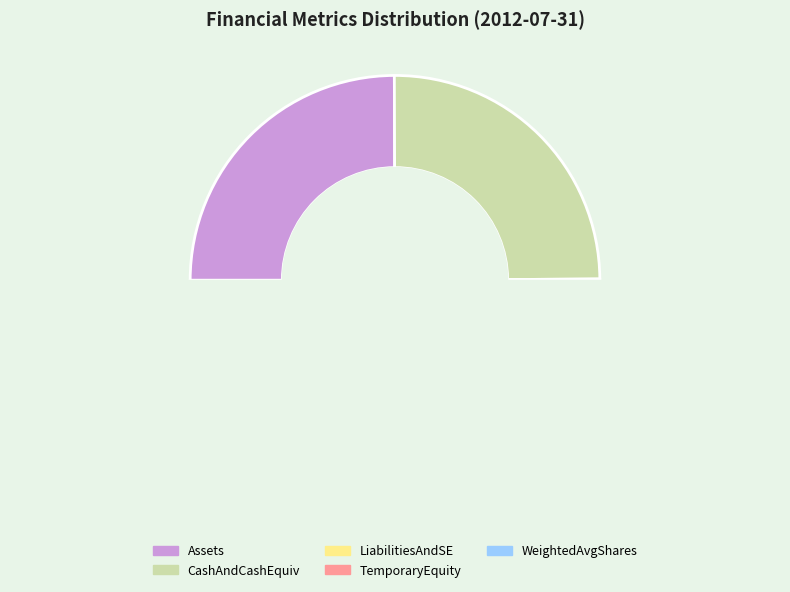

Is the sum of CashAndCashEquivalentsAtCarryingValue and TemporaryEquitySharesIssued greater than half?

No